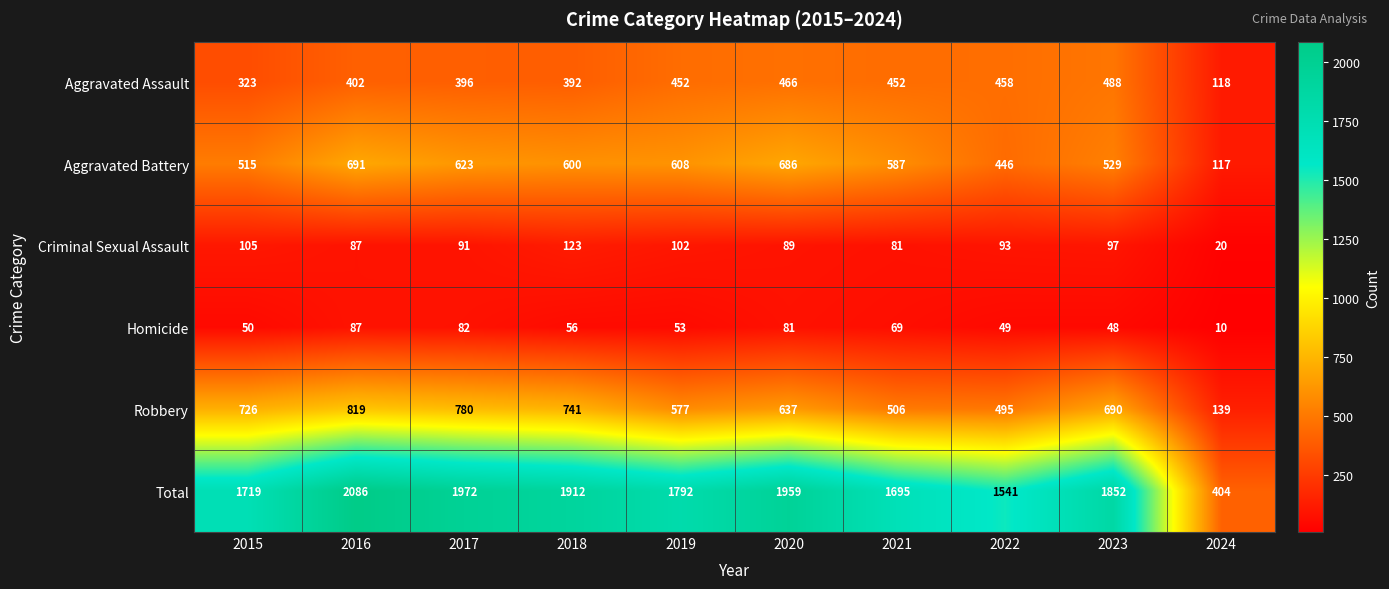

The Aggravated Assault series shows 206 at 2020. True or false?

False